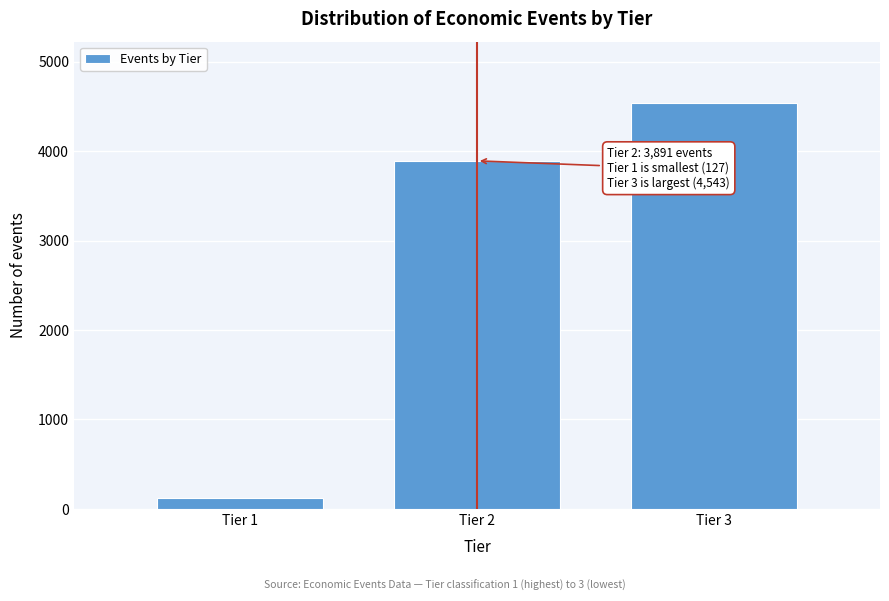

Reading left to right, transcribe all the data shown in this chart.

Tier 1=127	Tier 2=3891	Tier 3=4543